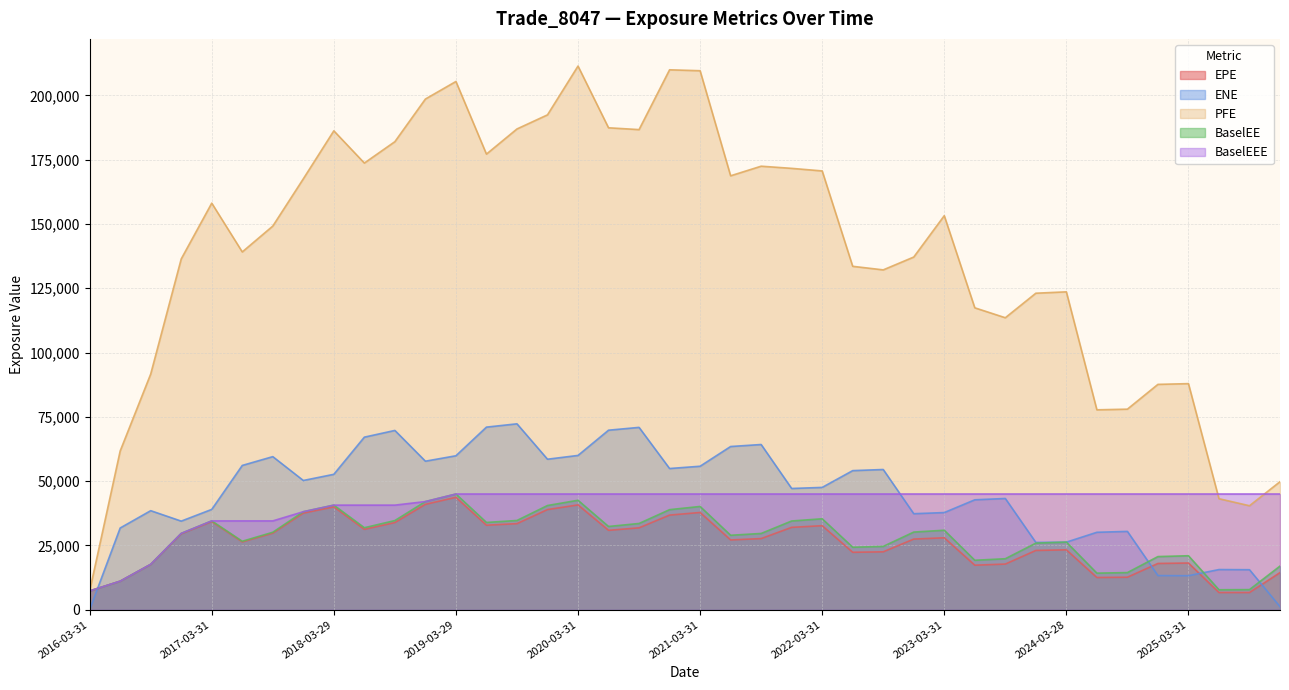

True or false: BaselEE and EPE intersect in this chart.

False